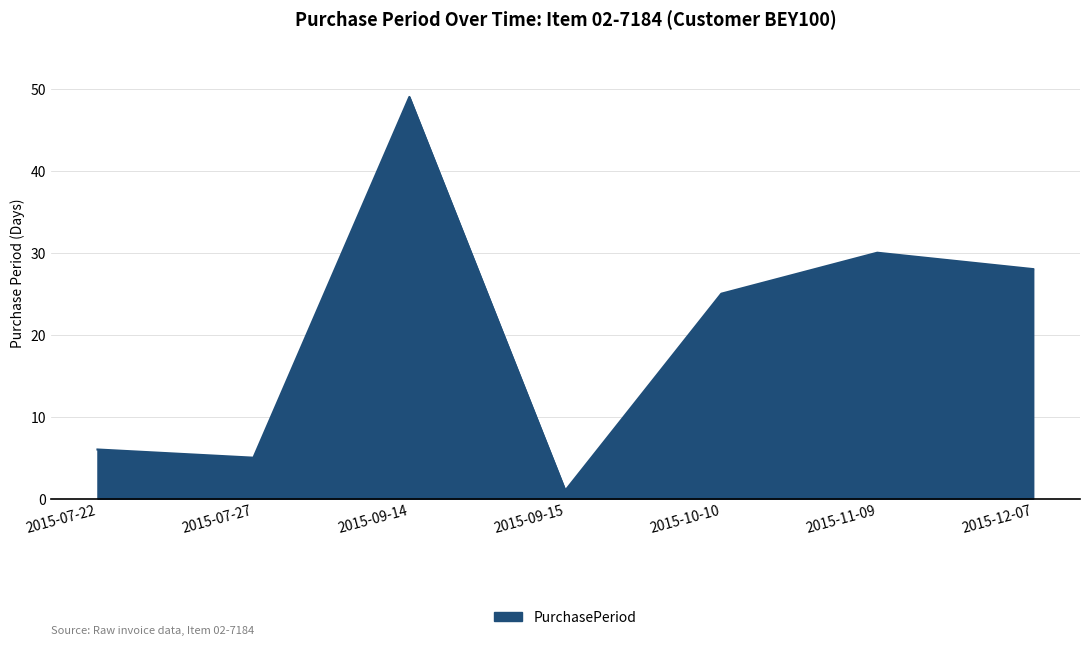

Reading left to right, what are all the values shown in this chart?

2015-07-22=6	2015-07-27=5	2015-09-14=49	2015-09-15=1	2015-10-10=25	2015-11-09=30	2015-12-07=28